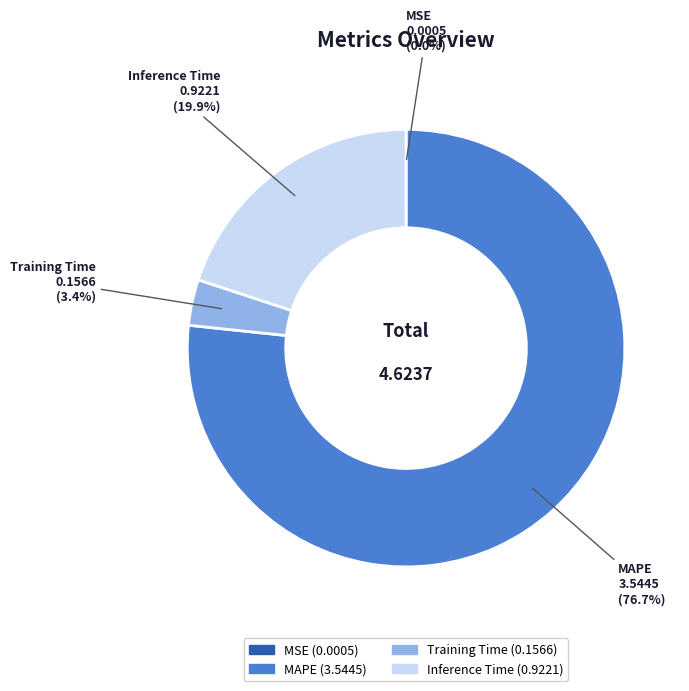

Between Inference Time and Training Time, which is larger?

Inference Time